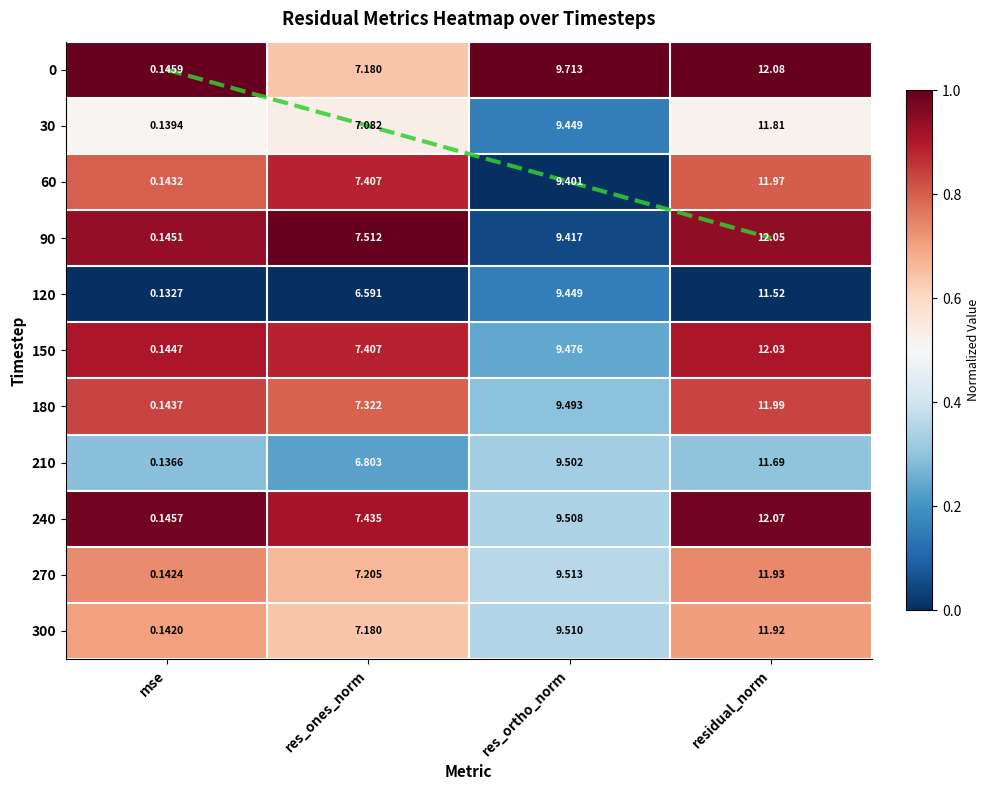

Between mse and res_ones_norm, which is larger?

mse